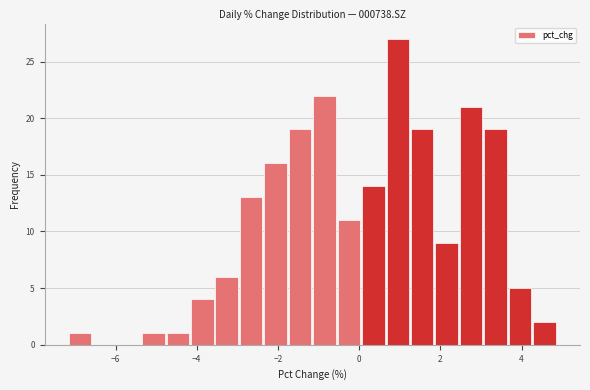

Around what value on the x-axis is the tallest bar? Give the approximate position of its centre, as read against the axis.

1.0